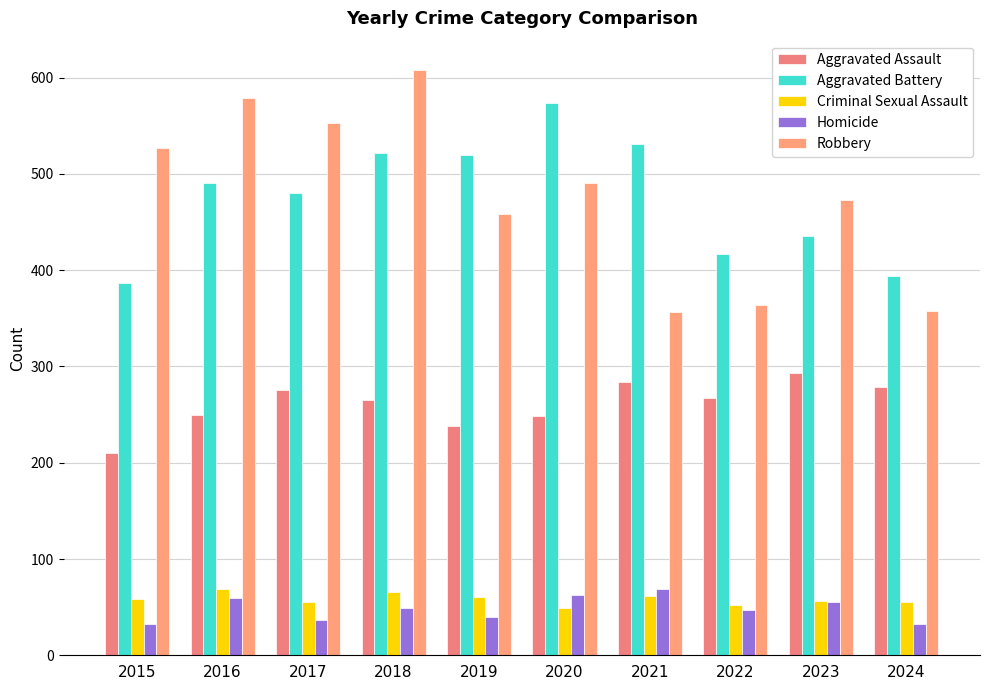

How many data points in Aggravated Assault are less than 267?

5